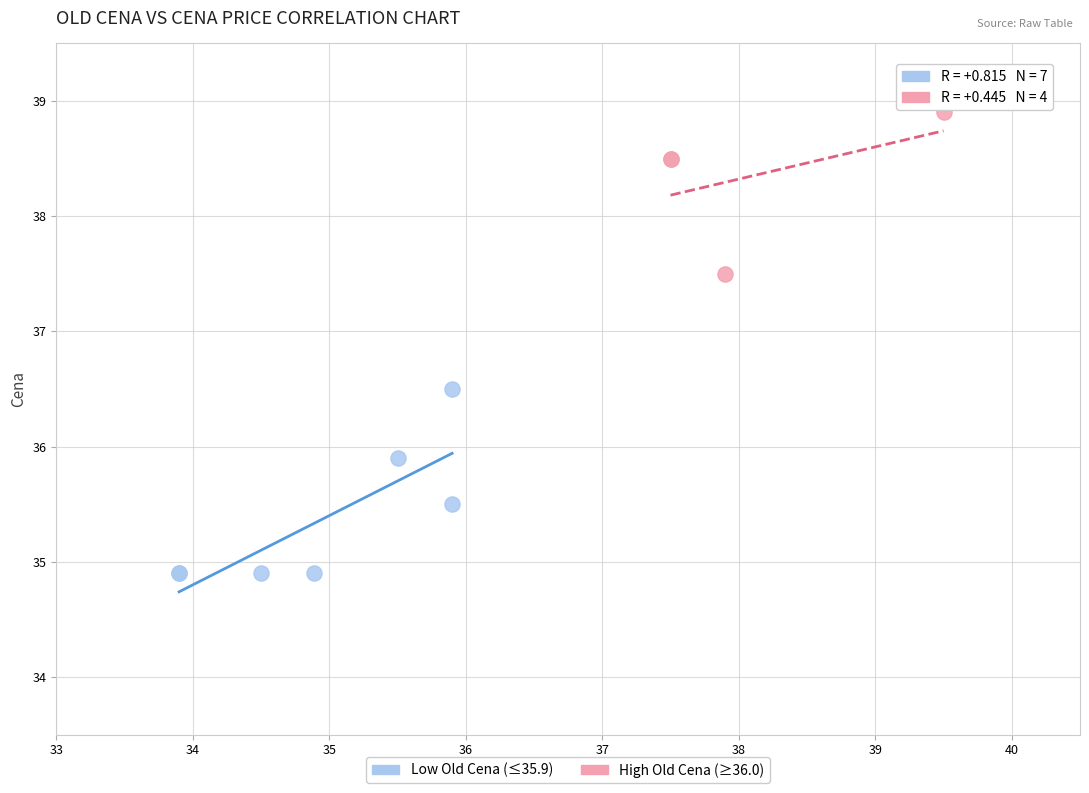

What are all the series names shown in the legend?

Low Old Cena (≤35.9), High Old Cena (≥36.0)